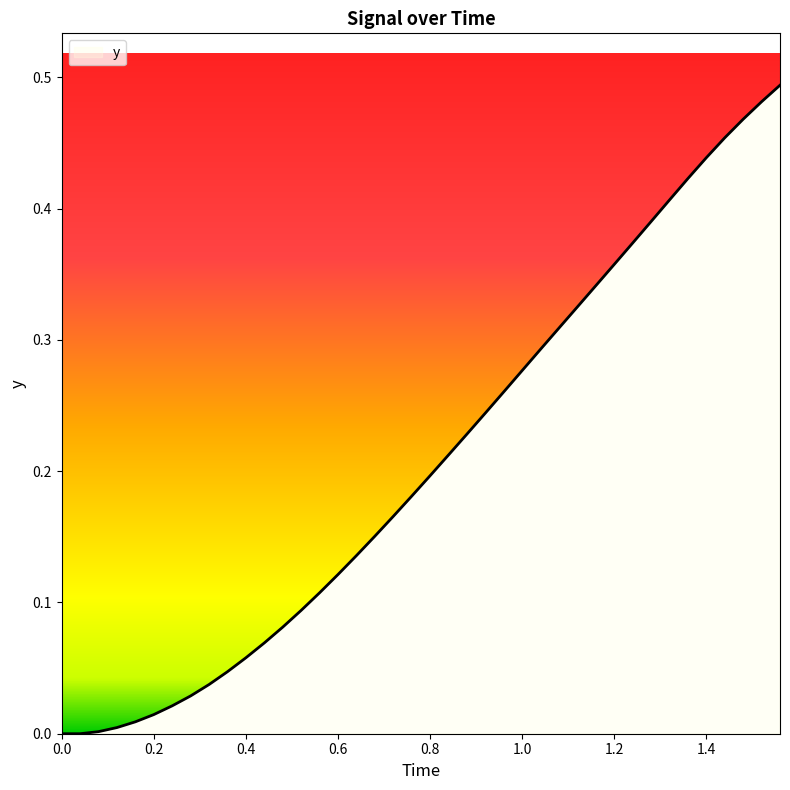

What is the label of the 31st point from the left?

1.2